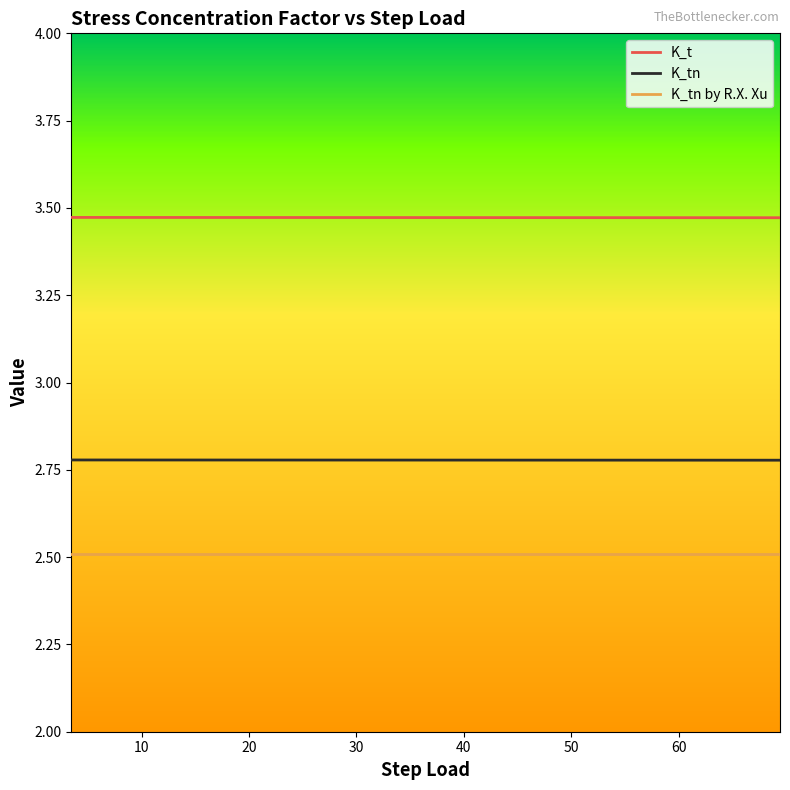

Which series has the largest total across all categories?

K_t